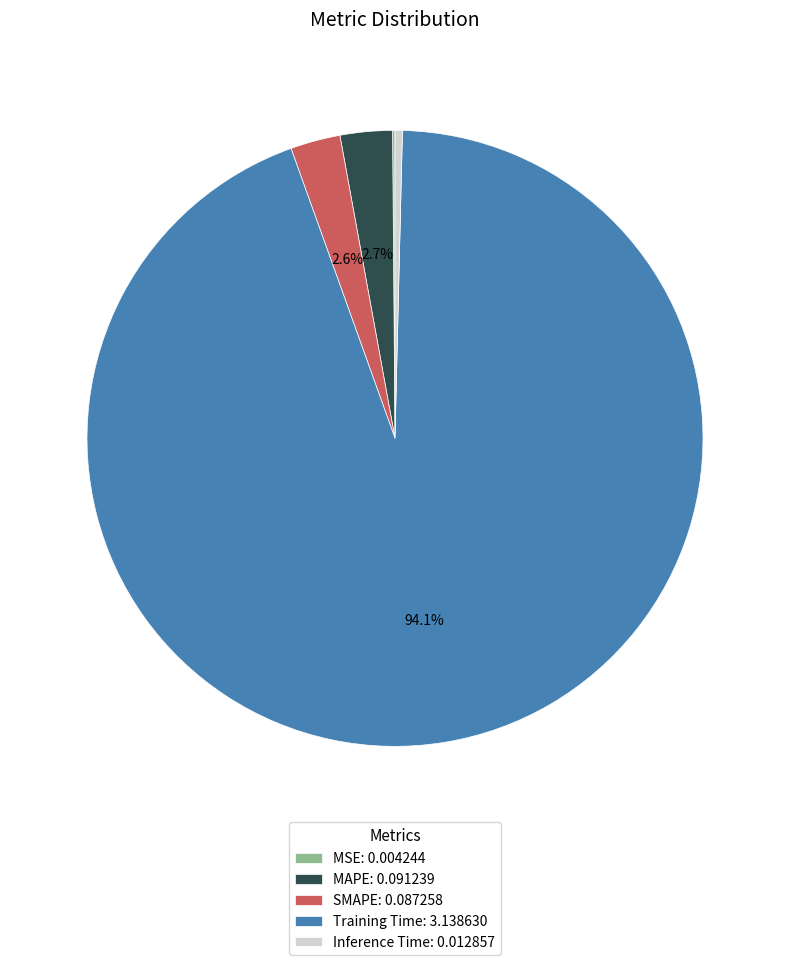

How much of the chart is everything except MAPE: 0.091239?

97.3%